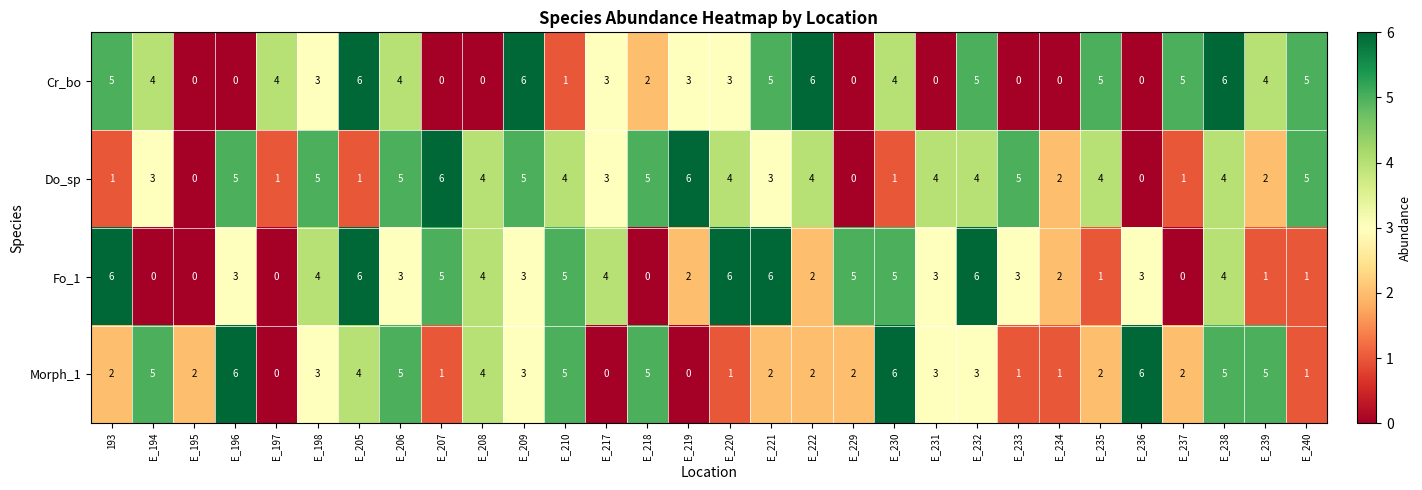

What is the spread (max minus min) of values at E_207?

6